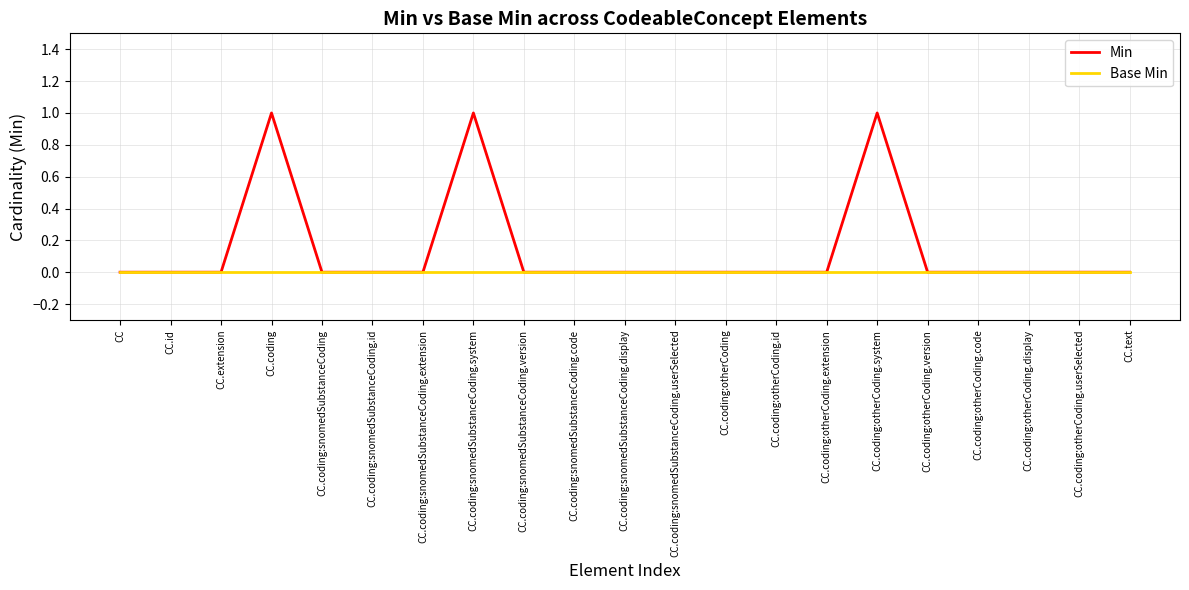

What are all the series names shown in the legend?

Min, Base Min